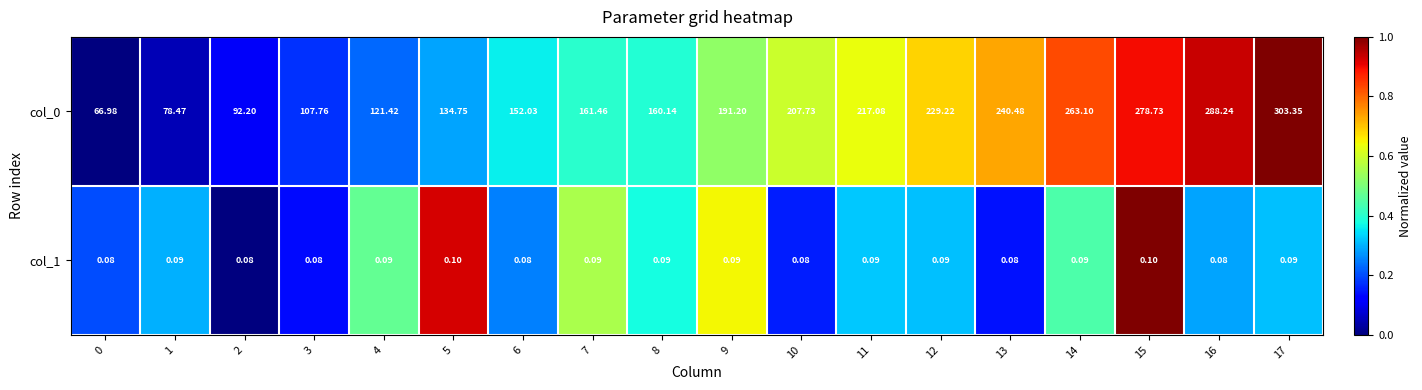

Is the value of col_1 at 9 greater than the value of col_0 at 11?

No